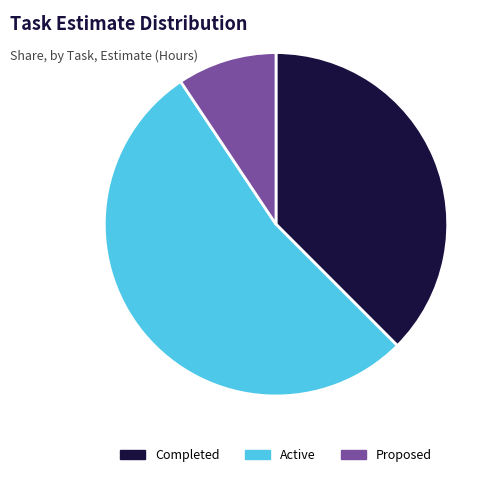

Rank the categories by value from highest to lowest.

Active, Completed, Proposed